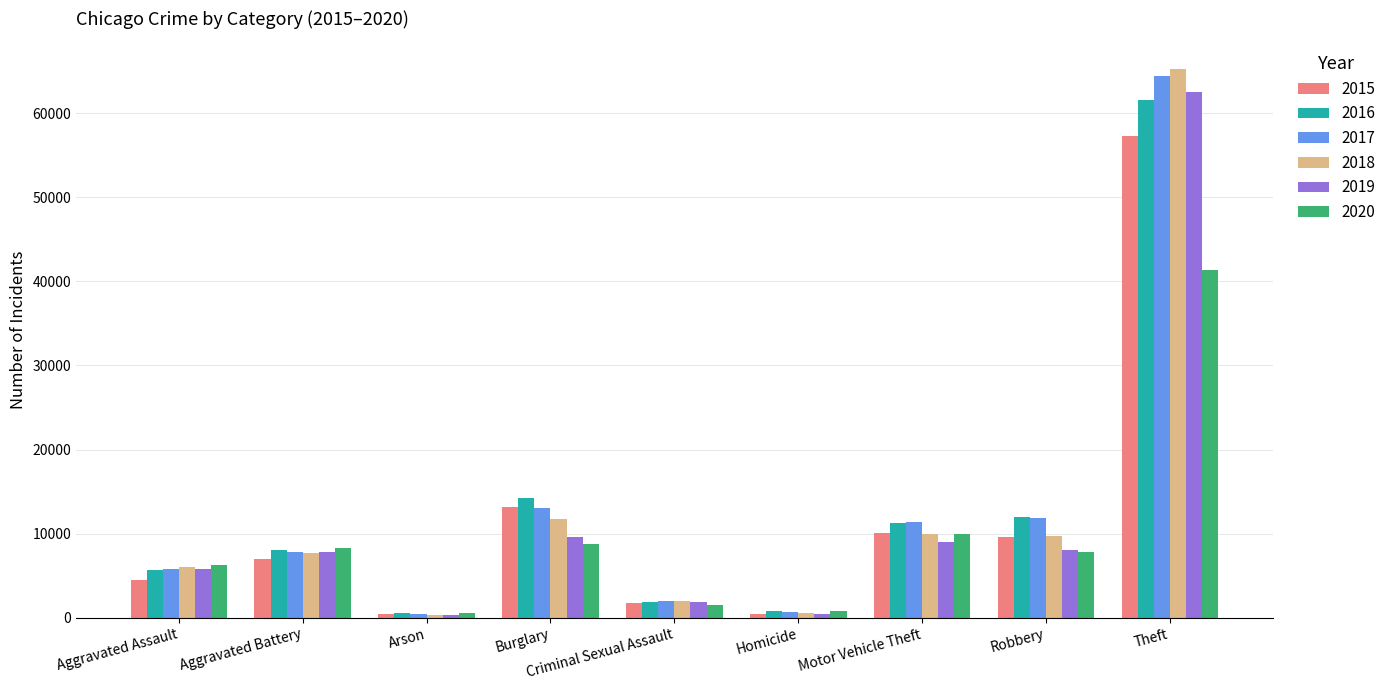

The 2015 series shows 4480 at Aggravated Assault. True or false?

True